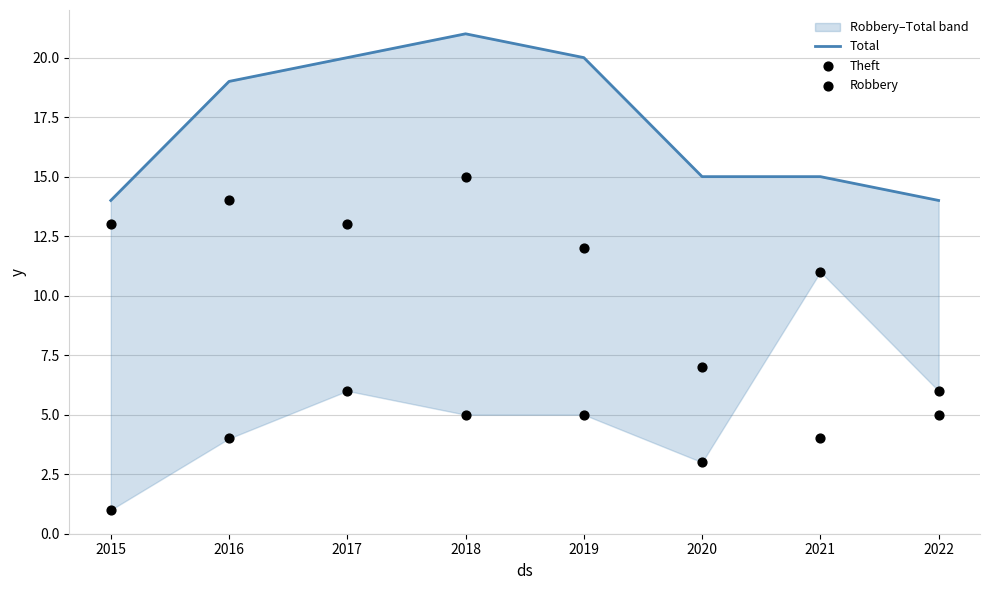

Is the value of Robbery at 2020 greater than the value of Total at 2016?

No